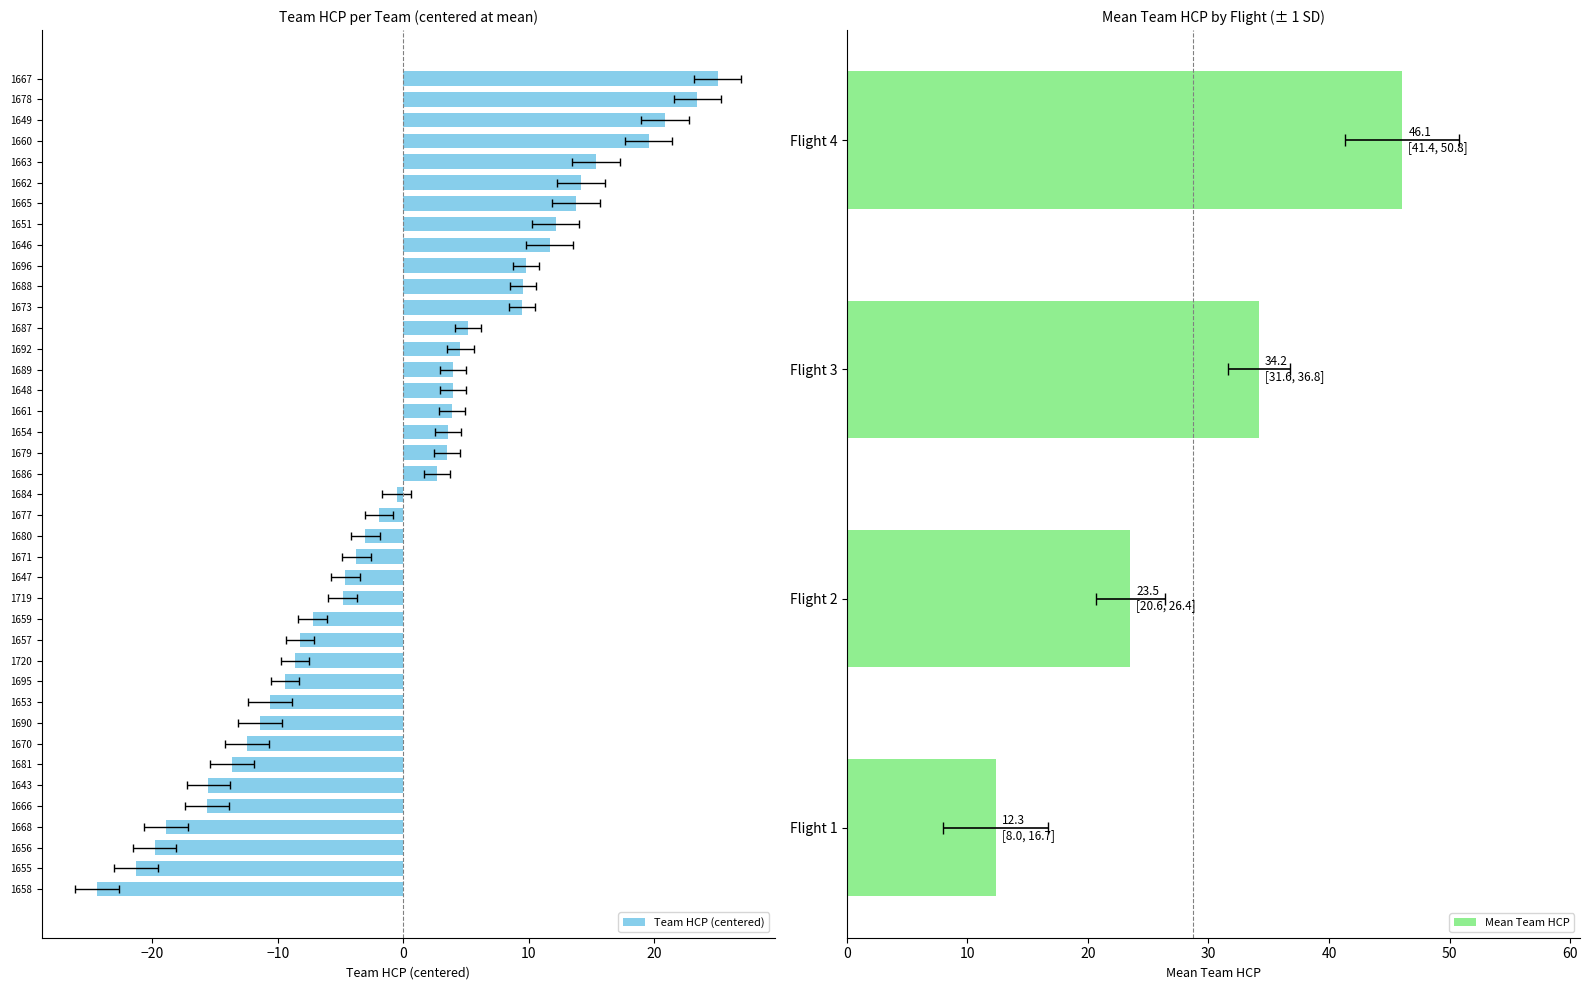

Are the bars grouped side by side (vs. stacked)?

No